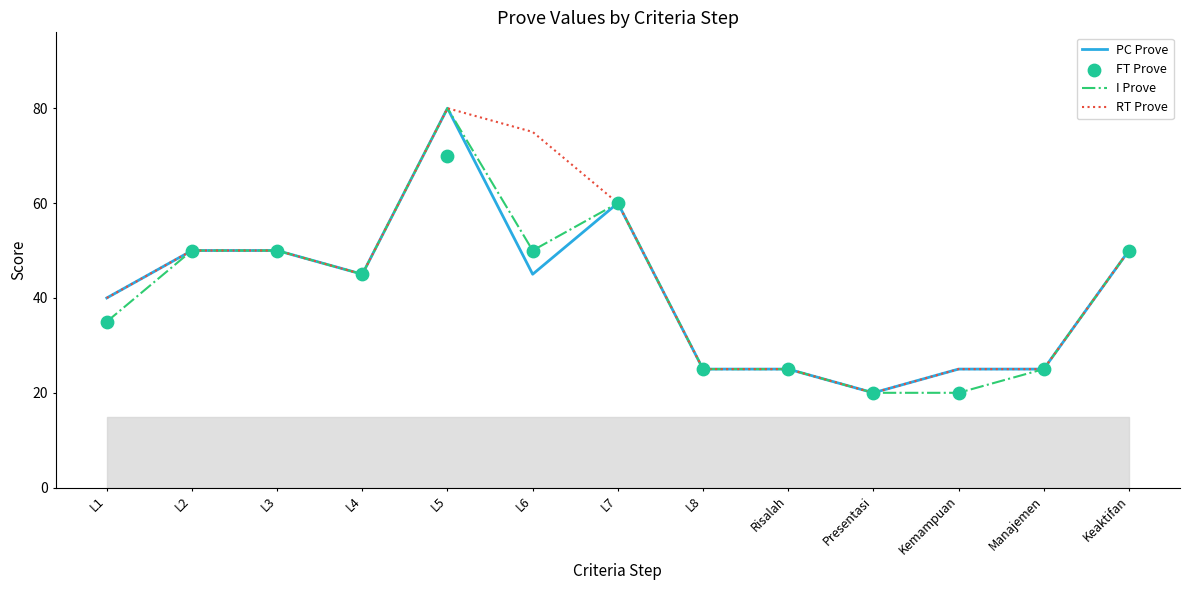

Which series reaches the minimum Y coordinate?

PC Prove